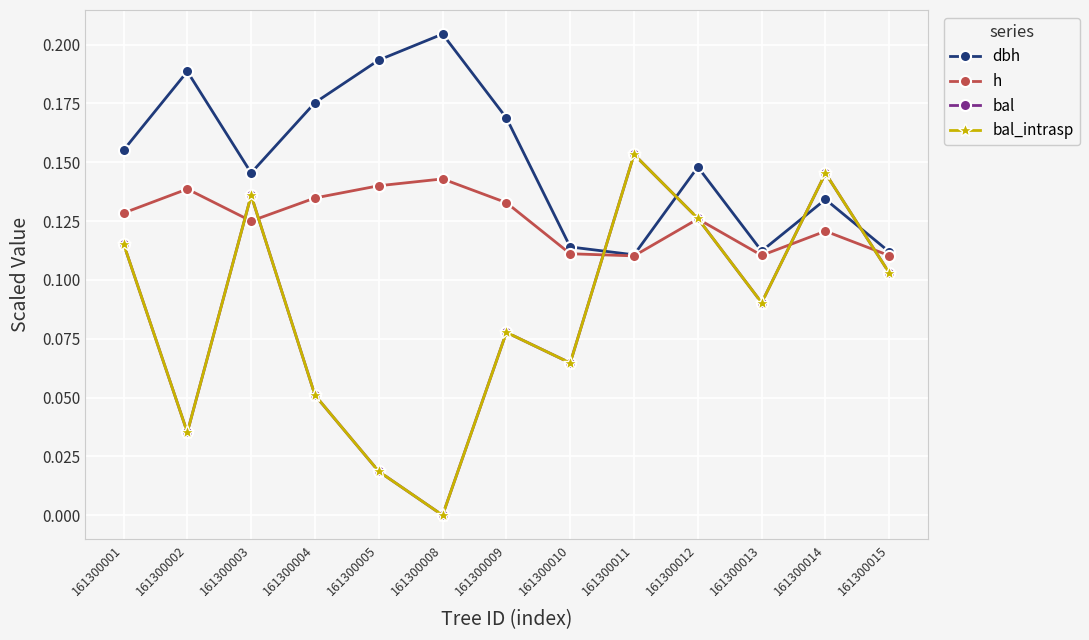

At how many categories does at least one series exceed 0?

13